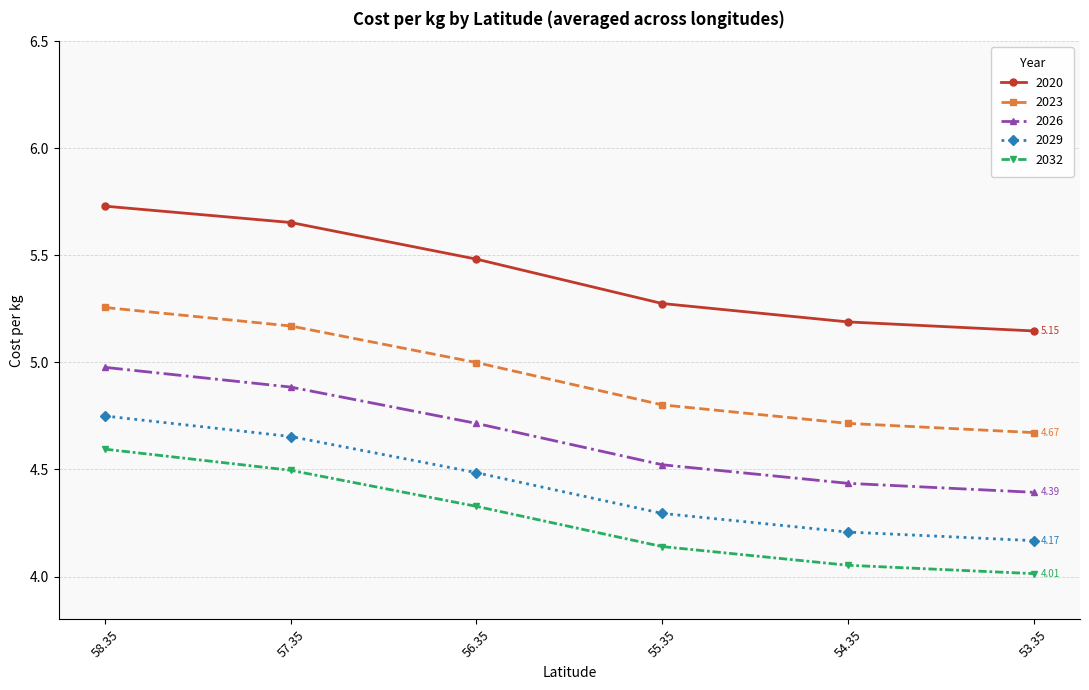

Between 56.35 and 54.35, which series saw the biggest shift?

2020